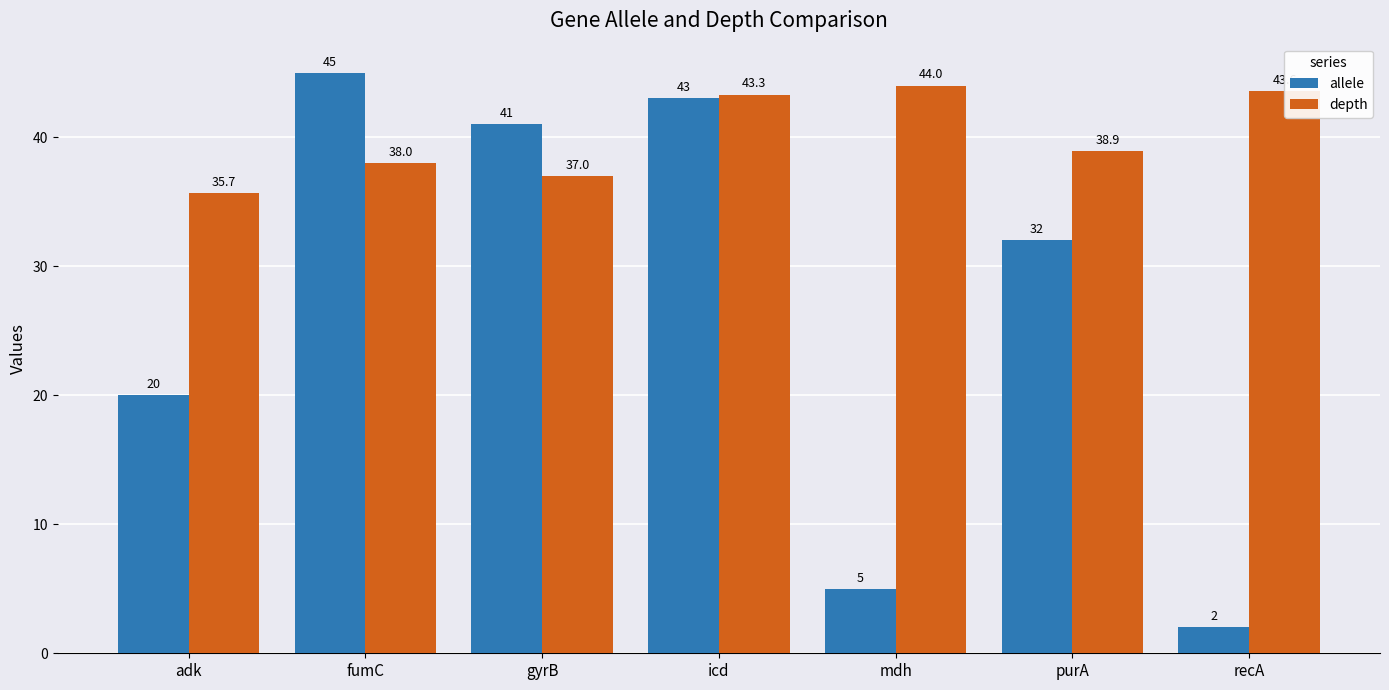

Reading right to left, transcribe all the data shown in this chart.

allele: 2.0	32.0	5.0	43.0	41.0	45.0	20.0
depth: 43.6	38.9	44.0	43.3	37.0	38.0	35.7